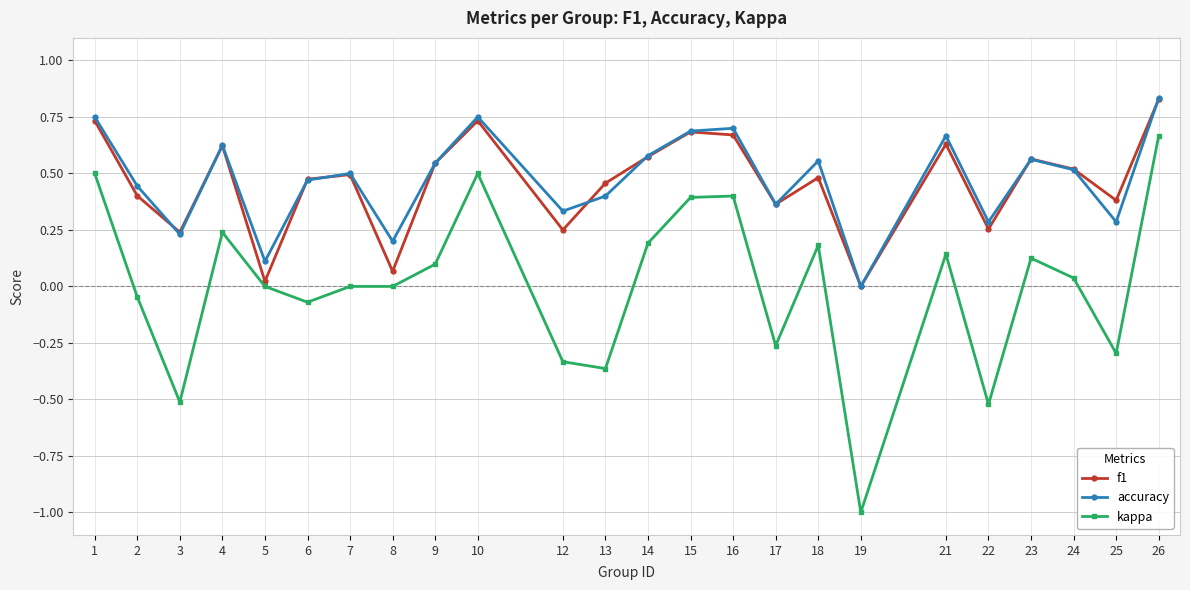

What are all the series names shown in the legend?

f1, accuracy, kappa